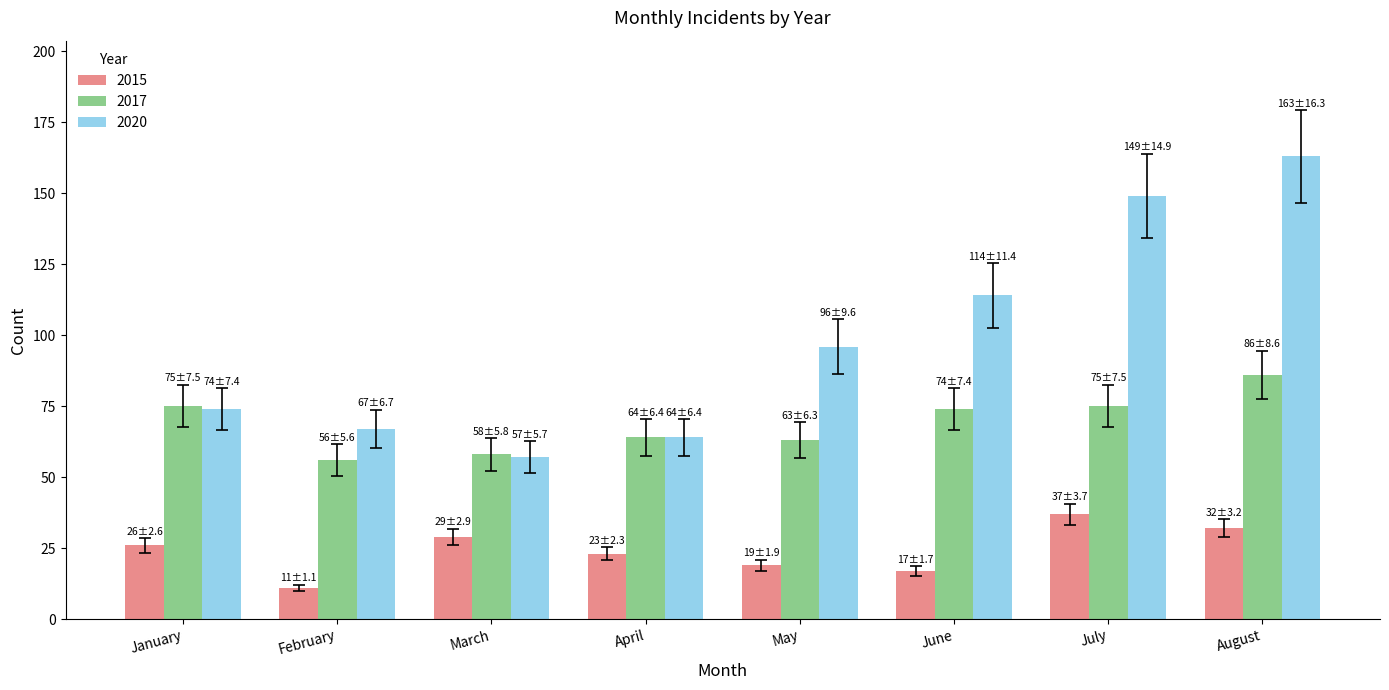

Between February and May, which series saw the biggest shift?

2020